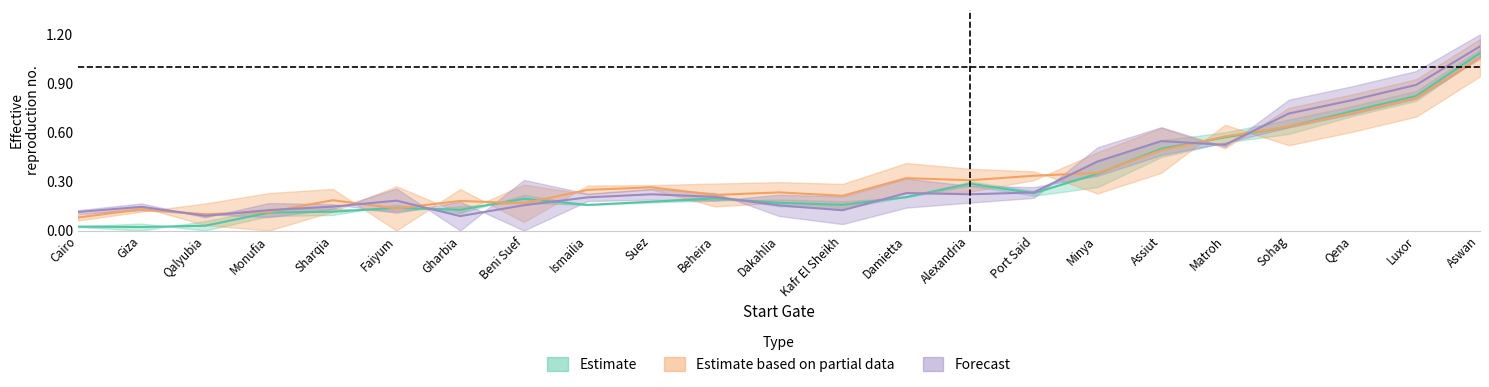

Which series ends up on top after the final intersection of Giza and Qalyubia?

Qalyubia